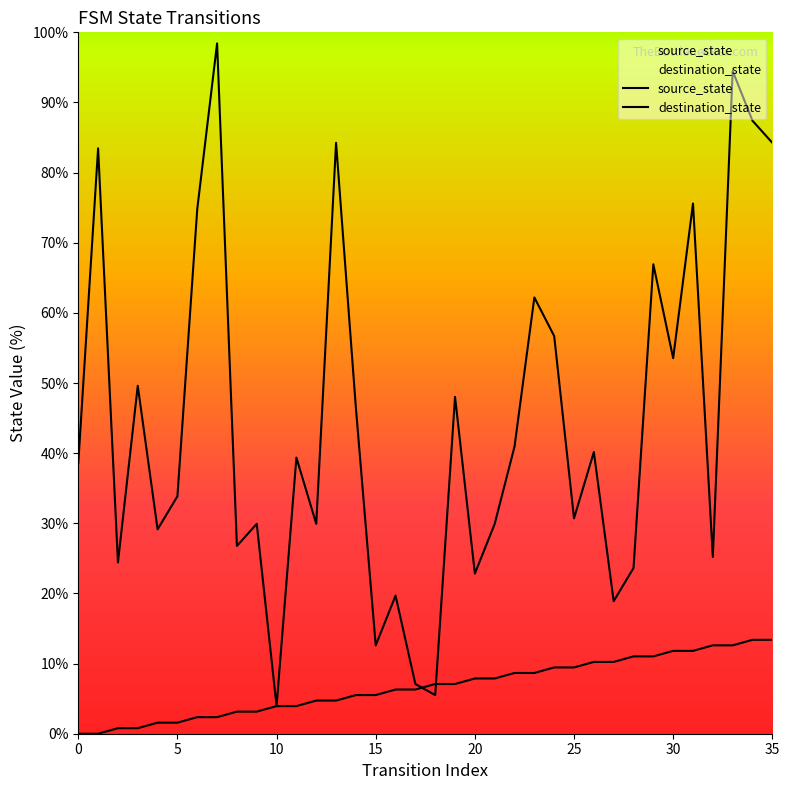

True or false: destination_state has more than 1 interior local peaks.

True